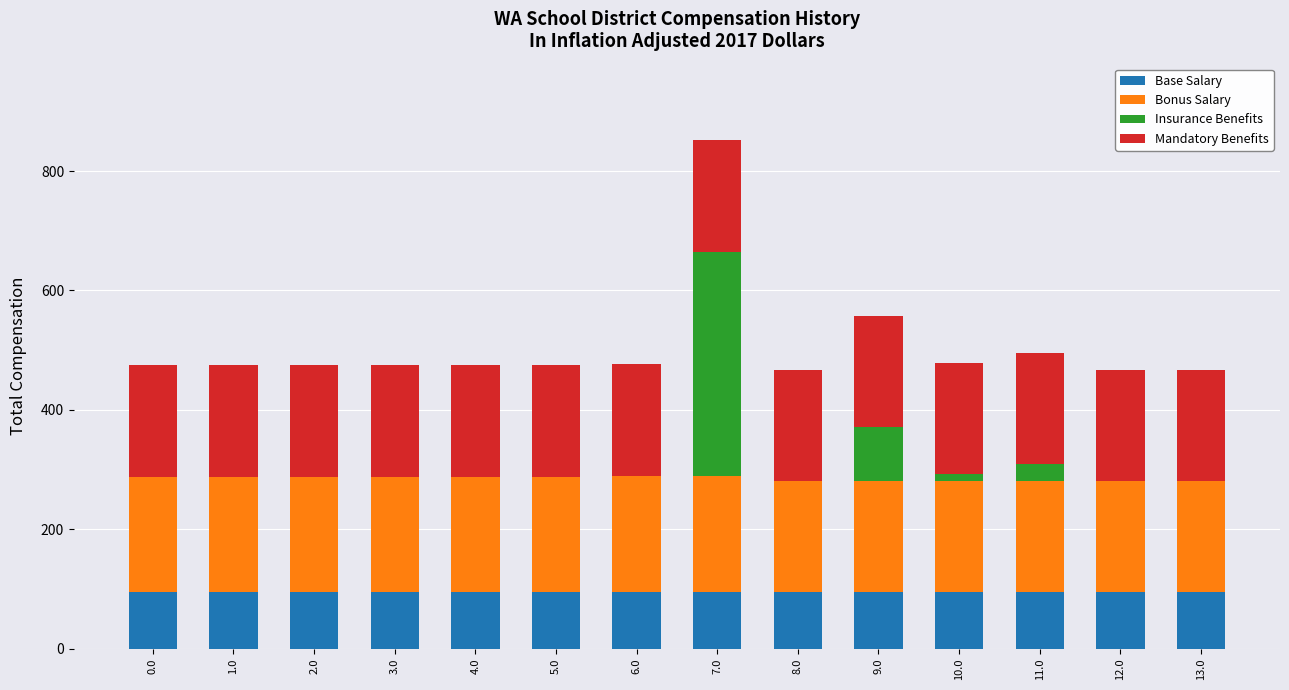

What is the total value across all series at 3.0?

474.8